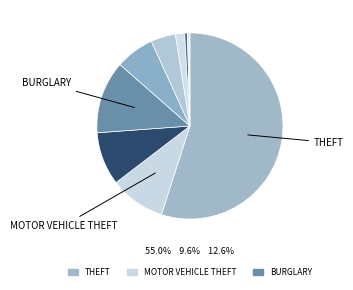

How many segments does this pie chart have?

9